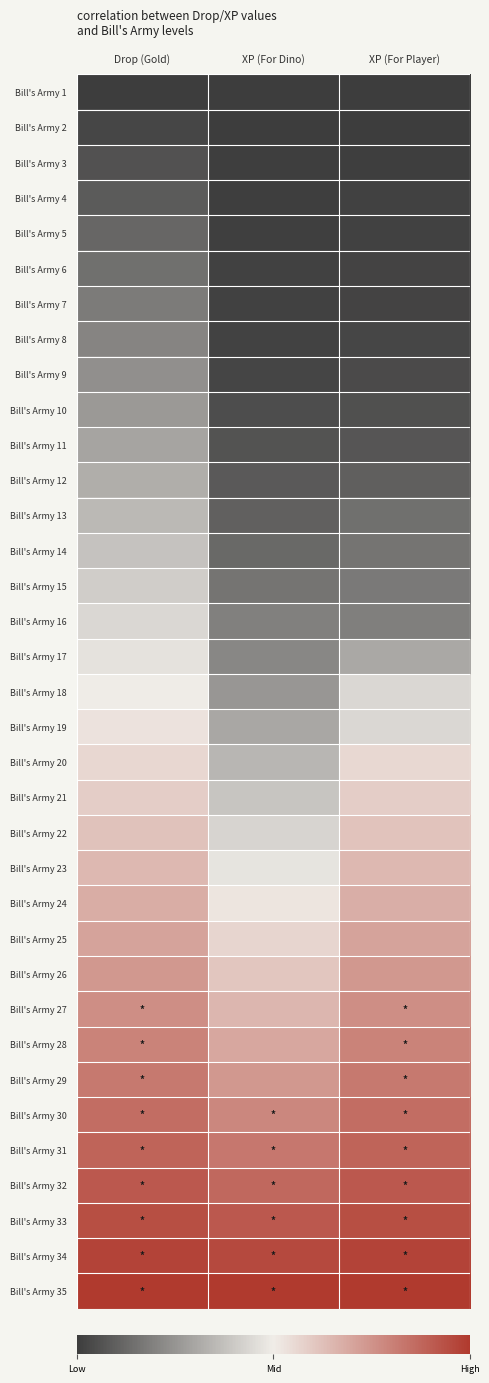

Between XP (For Dino) and XP (For Player), which is larger?

XP (For Dino)